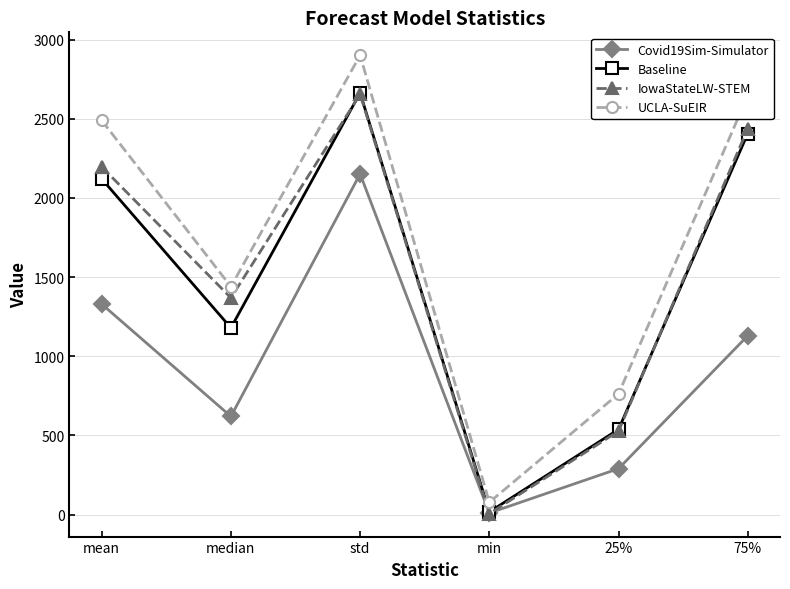

Which label corresponds to the smallest value in the chart?

min